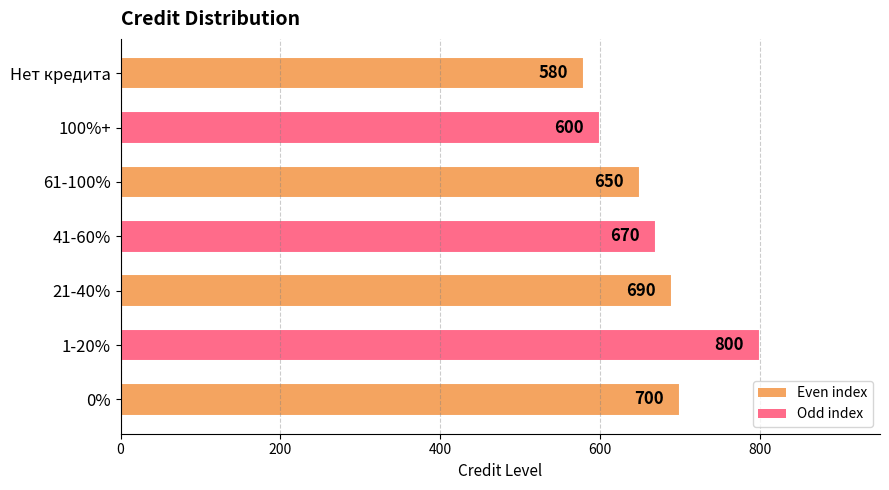

What is the smallest value displayed?

580